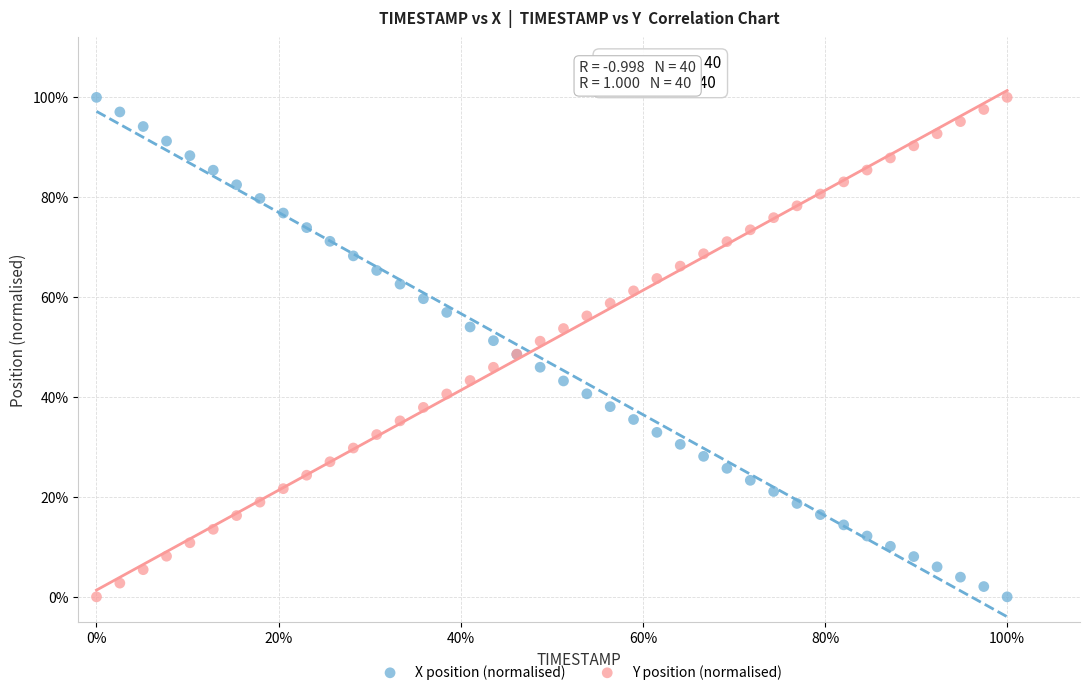

What are all the series names shown in the legend?

X position (normalised), Y position (normalised)